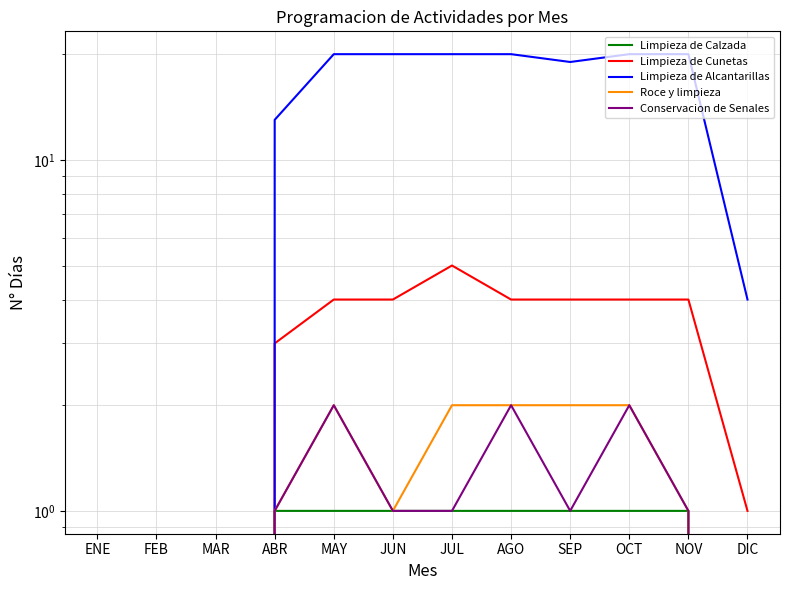

Count the Limpieza de Cunetas values in the range 1 to 4.

8